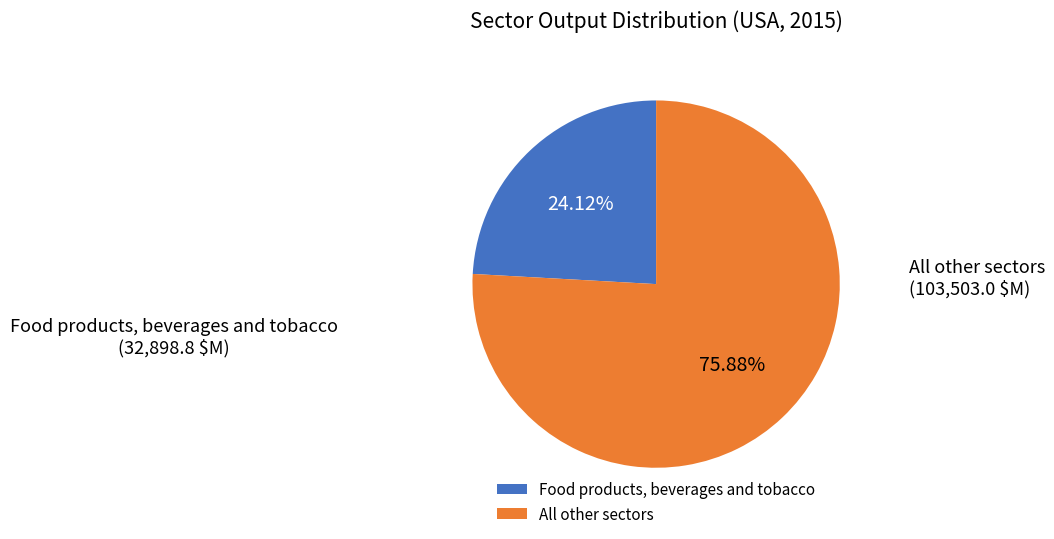

Between Food products, beverages and tobacco and All other sectors, which is larger?

All other sectors